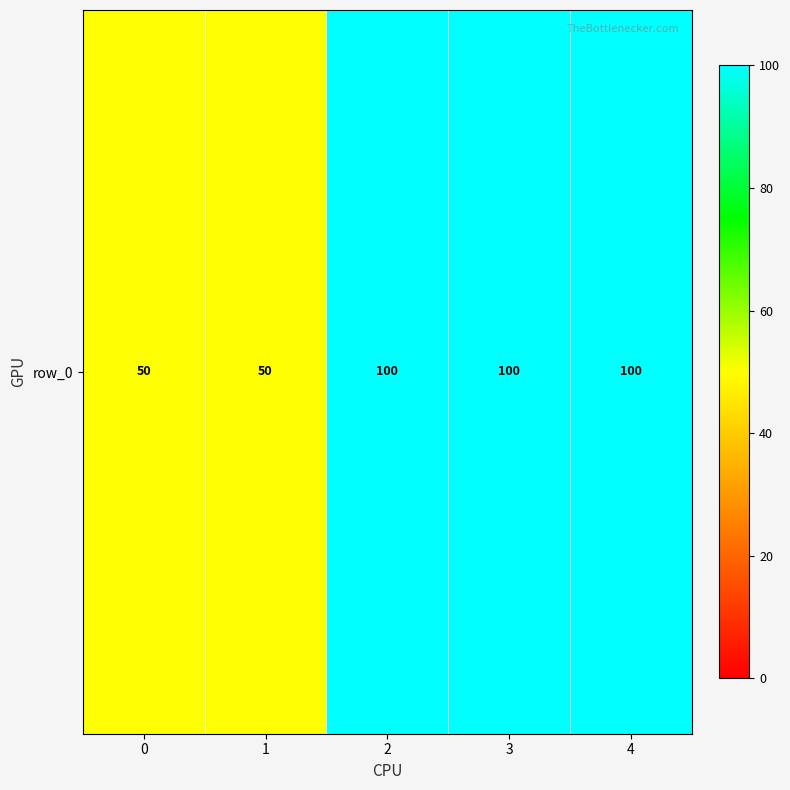

What is the difference between the second highest and minimum values?

50